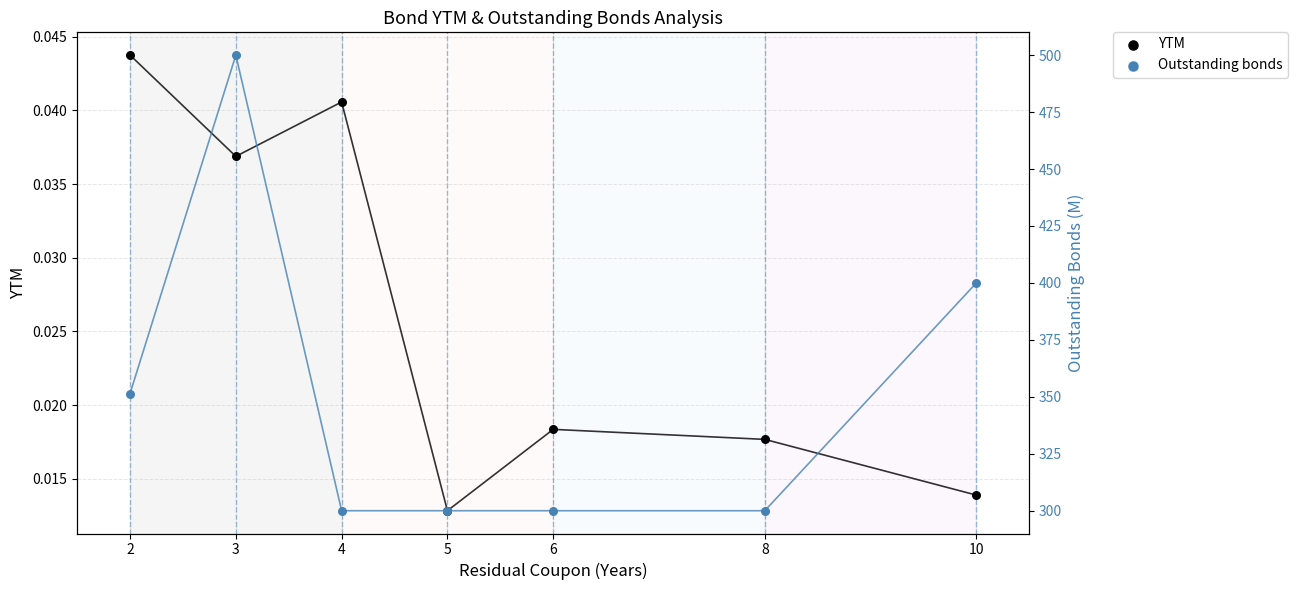

What are all the series names shown in the legend?

YTM, Outstanding bonds